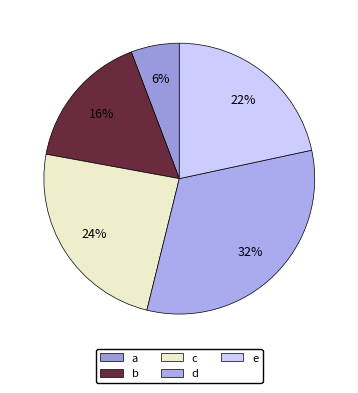

Do d and b together represent more than half of the pie?

No